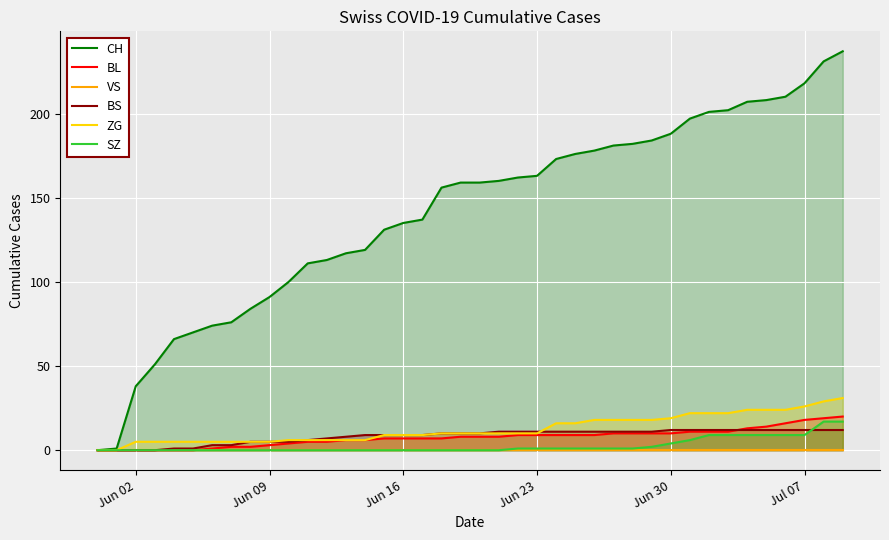

True or false: BL and CH intersect in this chart.

False